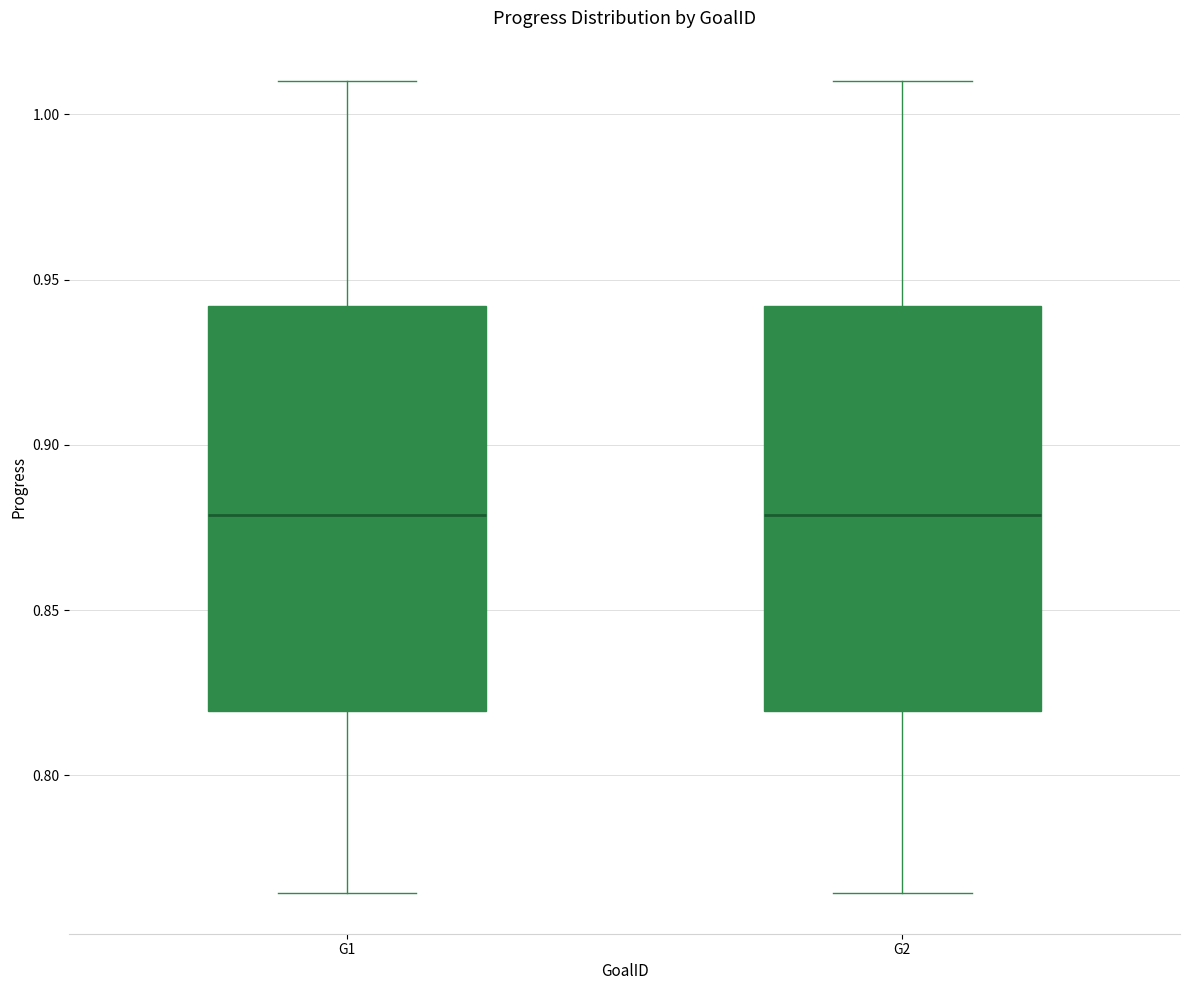

Reading left to right, transcribe this box plot: for each box, give where its median line is, the range the box spans, and where its two whiskers end, as read against the y-axis. The values are not printed on the chart, so give them approximately, as read against the axis.

G1: median 0.880, box 0.820 to 0.940, whiskers 0.765 to 1.010
G2: median 0.880, box 0.820 to 0.940, whiskers 0.765 to 1.010